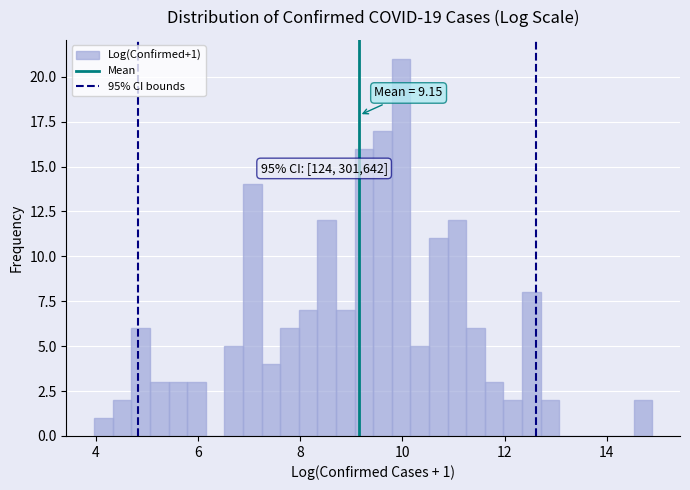

Around what value on the x-axis is the tallest bar? Give the approximate position of its centre, as read against the axis.

10.0